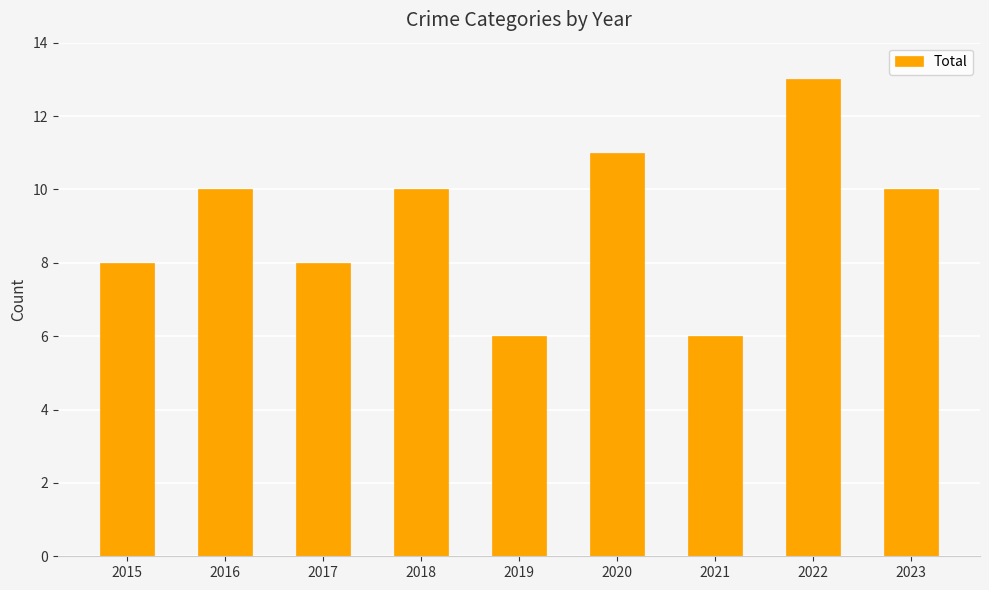

What is the value of the 3rd bar from the left?

8